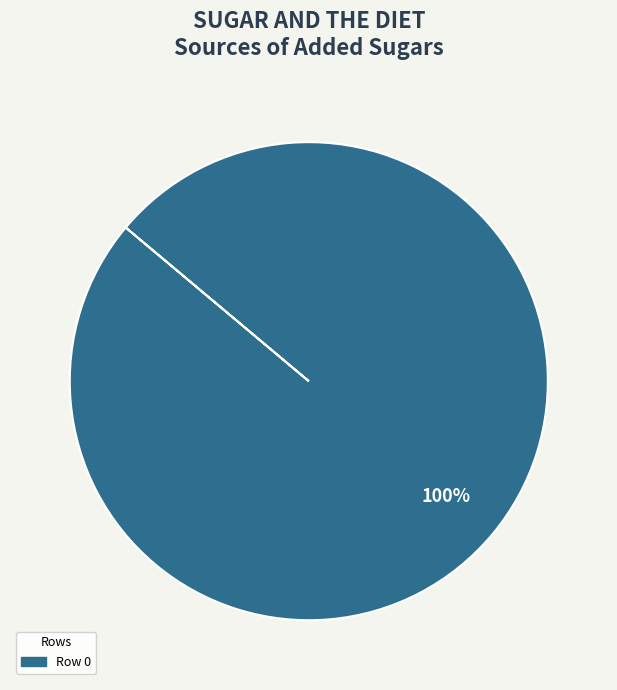

Is there a majority slice in this chart?

Yes